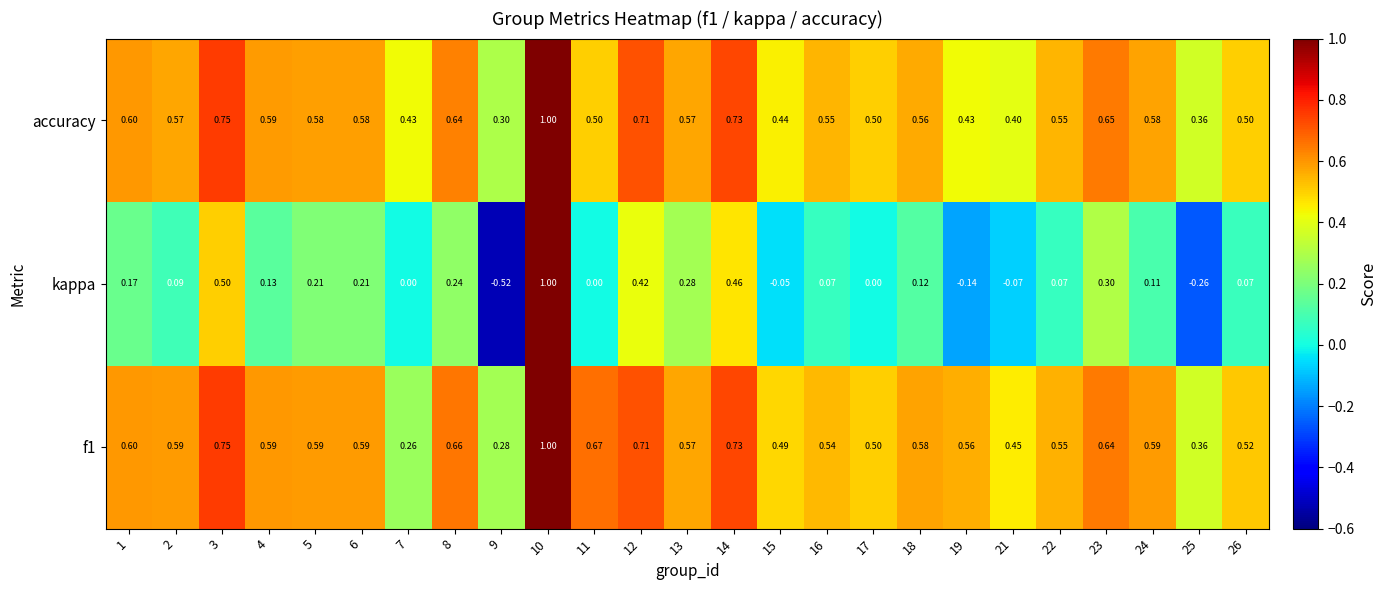

Is the value of kappa at 19 greater than the value of accuracy at 18?

No